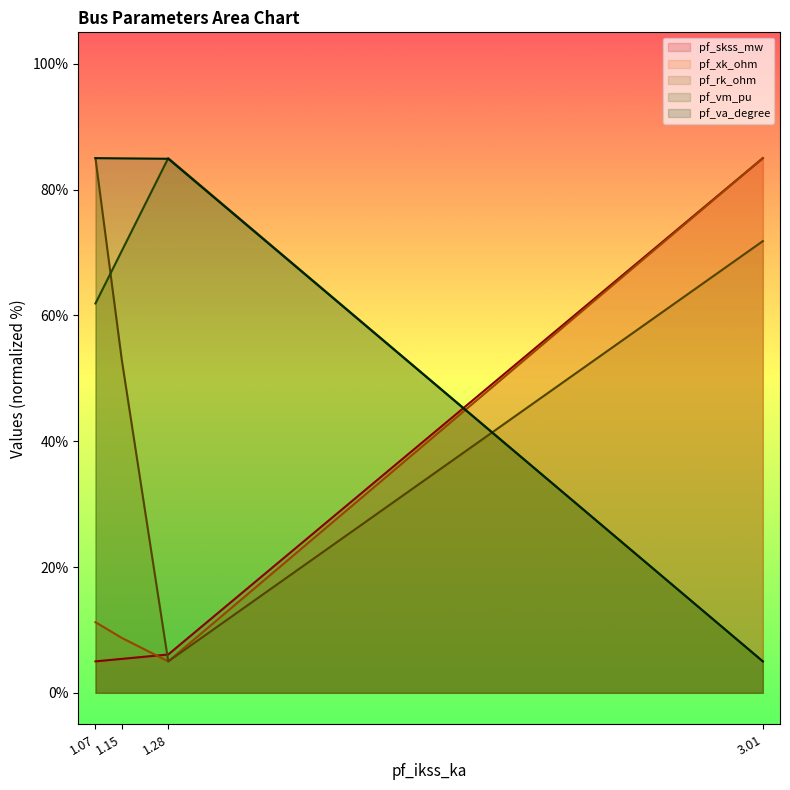

What value does the pf_skss_mw series have at 3.01?

85.0